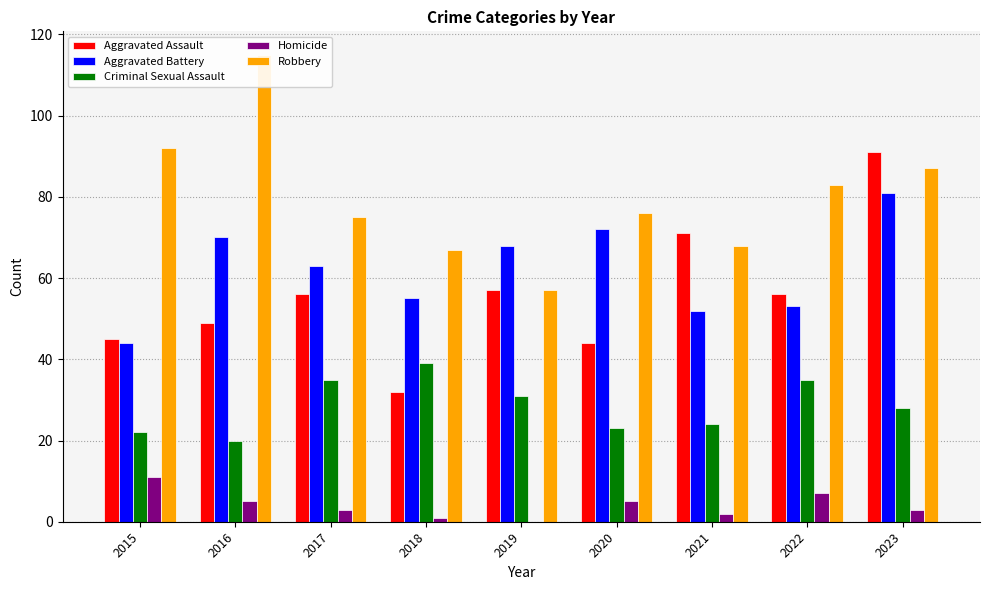

What is the difference between the maximum and second lowest values in the Aggravated Battery series?

29